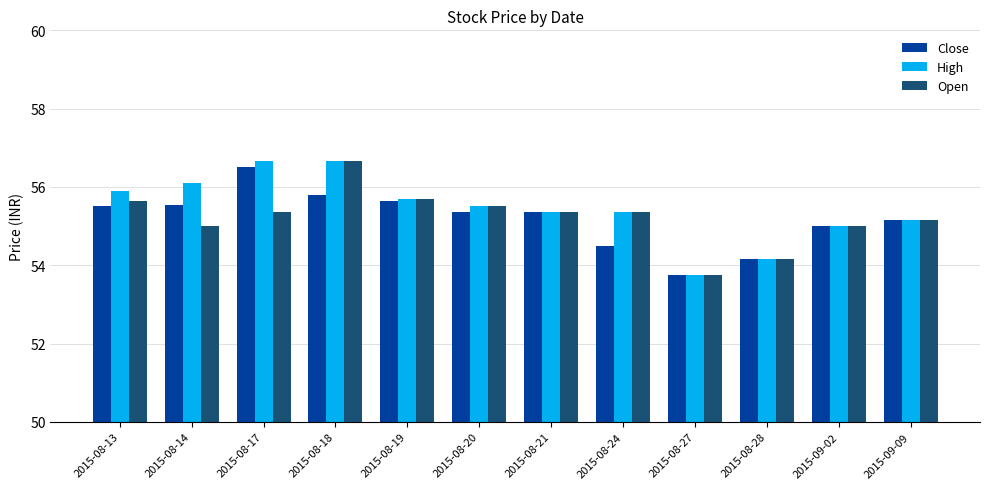

Which category has the highest value in the Close series?

2015-08-17